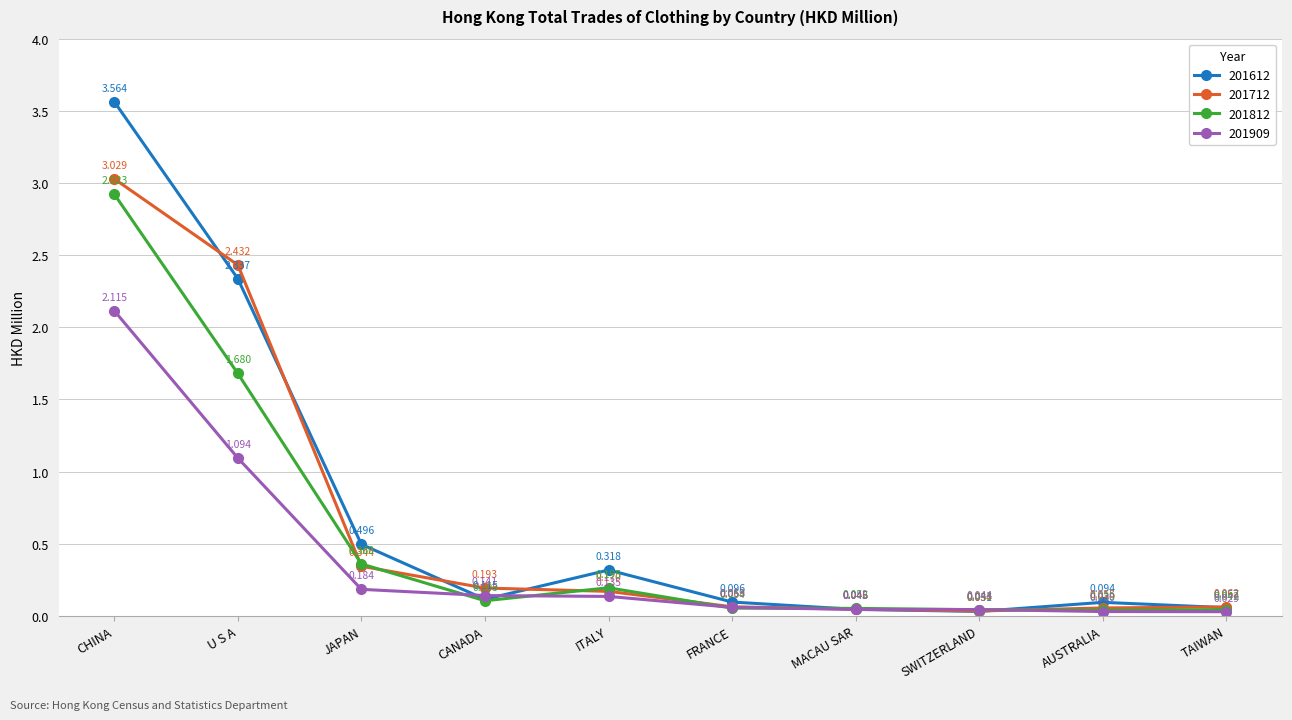

What is the sum of all 201712 values?

6.4